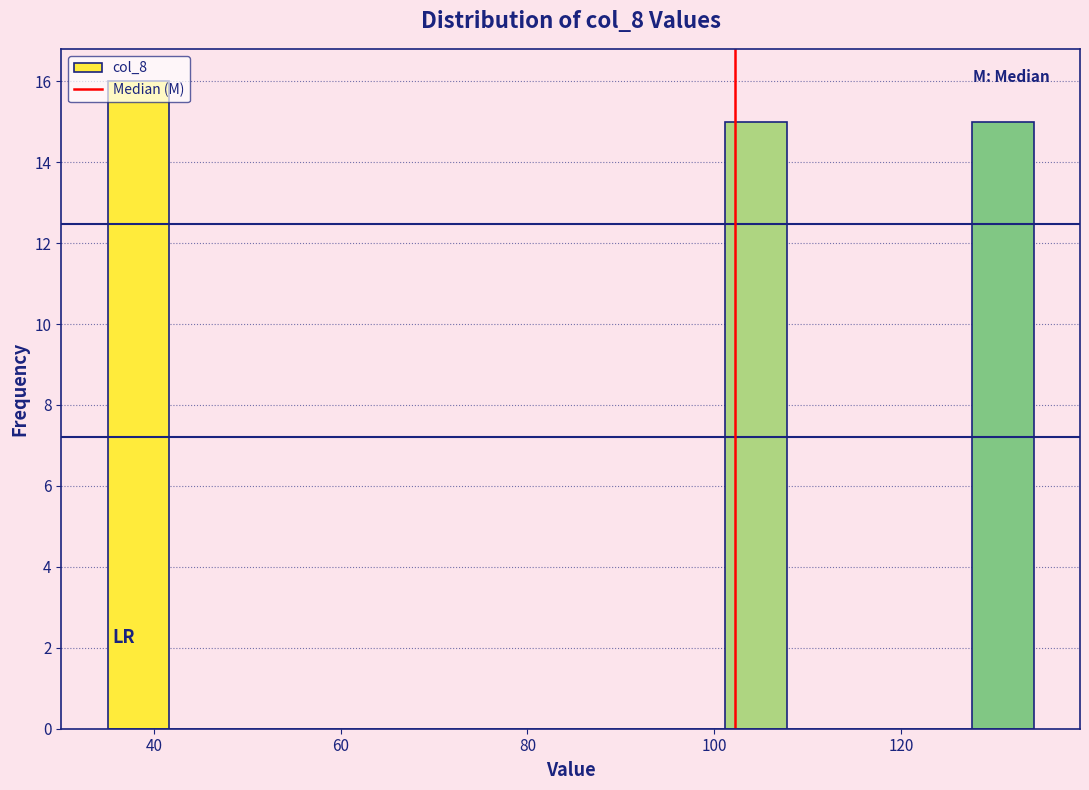

Around what value on the x-axis is the tallest bar? Give the approximate position of its centre, as read against the axis.

38